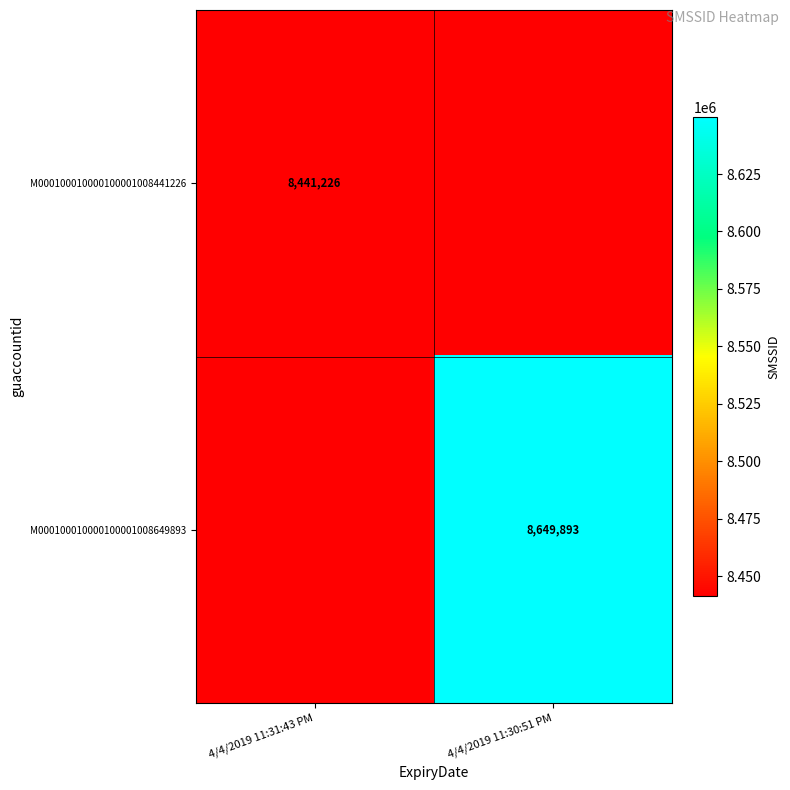

True or false: M000100010000100001008649893 has a value of 1928247 at 4/4/2019 11:30:51 PM.

False